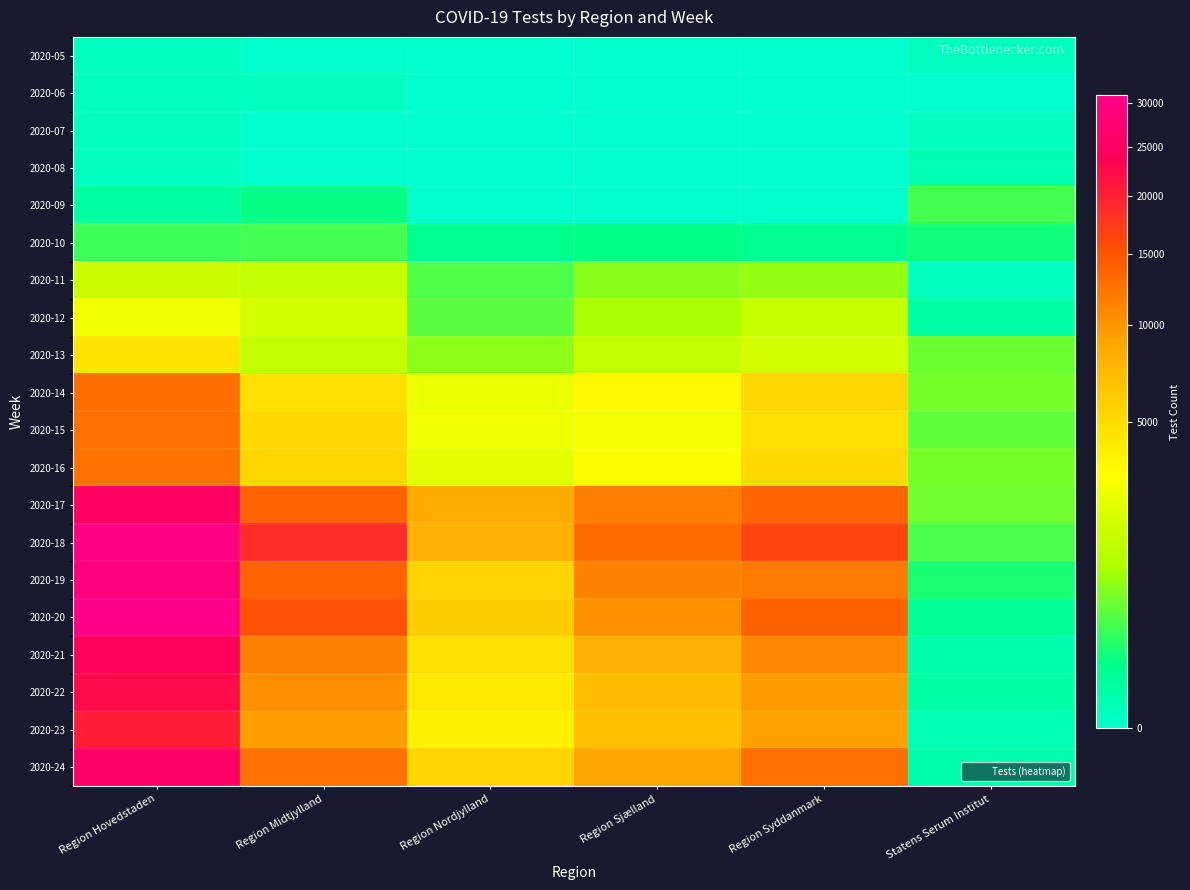

Reading left to right, what are all the values shown in this chart?

2020-05: Region Hovedstaden=1	Region Midtjylland=0	Region Nordjylland=0	Region Sjælland=0	Region Syddanmark=0	Statens Serum Institut=2
2020-06: Region Hovedstaden=2	Region Midtjylland=2	Region Nordjylland=0	Region Sjælland=0	Region Syddanmark=0	Statens Serum Institut=0
2020-07: Region Hovedstaden=3	Region Midtjylland=0	Region Nordjylland=0	Region Sjælland=0	Region Syddanmark=0	Statens Serum Institut=1
2020-08: Region Hovedstaden=1	Region Midtjylland=0	Region Nordjylland=0	Region Sjælland=0	Region Syddanmark=0	Statens Serum Institut=11
2020-09: Region Hovedstaden=39	Region Midtjylland=118	Region Nordjylland=0	Region Sjælland=0	Region Syddanmark=0	Statens Serum Institut=334
2020-10: Region Hovedstaden=285	Region Midtjylland=321	Region Nordjylland=85	Region Sjælland=95	Region Syddanmark=72	Statens Serum Institut=140
2020-11: Region Hovedstaden=1678	Region Midtjylland=1510	Region Nordjylland=369	Region Sjælland=706	Region Syddanmark=812	Statens Serum Institut=2
2020-12: Region Hovedstaden=2727	Region Midtjylland=1877	Region Nordjylland=445	Region Sjælland=997	Region Syddanmark=1578	Statens Serum Institut=34
2020-13: Region Hovedstaden=4526	Region Midtjylland=1462	Region Nordjylland=732	Region Sjælland=1447	Region Syddanmark=1862	Statens Serum Institut=541
2020-14: Region Hovedstaden=12959	Region Midtjylland=4807	Region Nordjylland=2486	Region Sjælland=3358	Region Syddanmark=5260	Statens Serum Institut=594
2020-15: Region Hovedstaden=12660	Region Midtjylland=5048	Region Nordjylland=2620	Region Sjælland=2787	Region Syddanmark=4817	Statens Serum Institut=457
2020-16: Region Hovedstaden=12482	Region Midtjylland=5307	Region Nordjylland=2370	Region Sjælland=3022	Region Syddanmark=5124	Statens Serum Institut=578
2020-17: Region Hovedstaden=25031	Region Midtjylland=13755	Region Nordjylland=8639	Region Sjælland=11753	Region Syddanmark=13630	Statens Serum Institut=573
2020-18: Region Hovedstaden=30163	Region Midtjylland=18780	Region Nordjylland=8061	Region Sjælland=13156	Region Syddanmark=16512	Statens Serum Institut=342
2020-19: Region Hovedstaden=29076	Region Midtjylland=13750	Region Nordjylland=5449	Region Sjælland=11337	Region Syddanmark=11905	Statens Serum Institut=158
2020-20: Region Hovedstaden=30904	Region Midtjylland=15260	Region Nordjylland=5839	Region Sjælland=10304	Region Syddanmark=14004	Statens Serum Institut=61
2020-21: Region Hovedstaden=23950	Region Midtjylland=11549	Region Nordjylland=4677	Region Sjælland=8006	Region Syddanmark=10928	Statens Serum Institut=16
2020-22: Region Hovedstaden=22548	Region Midtjylland=10432	Region Nordjylland=4193	Region Sjælland=7207	Region Syddanmark=9626	Statens Serum Institut=22
2020-23: Region Hovedstaden=20420	Region Midtjylland=9276	Region Nordjylland=3810	Region Sjælland=7008	Region Syddanmark=9237	Statens Serum Institut=8
2020-24: Region Hovedstaden=26045	Region Midtjylland=12769	Region Nordjylland=5412	Region Sjælland=8886	Region Syddanmark=12661	Statens Serum Institut=15